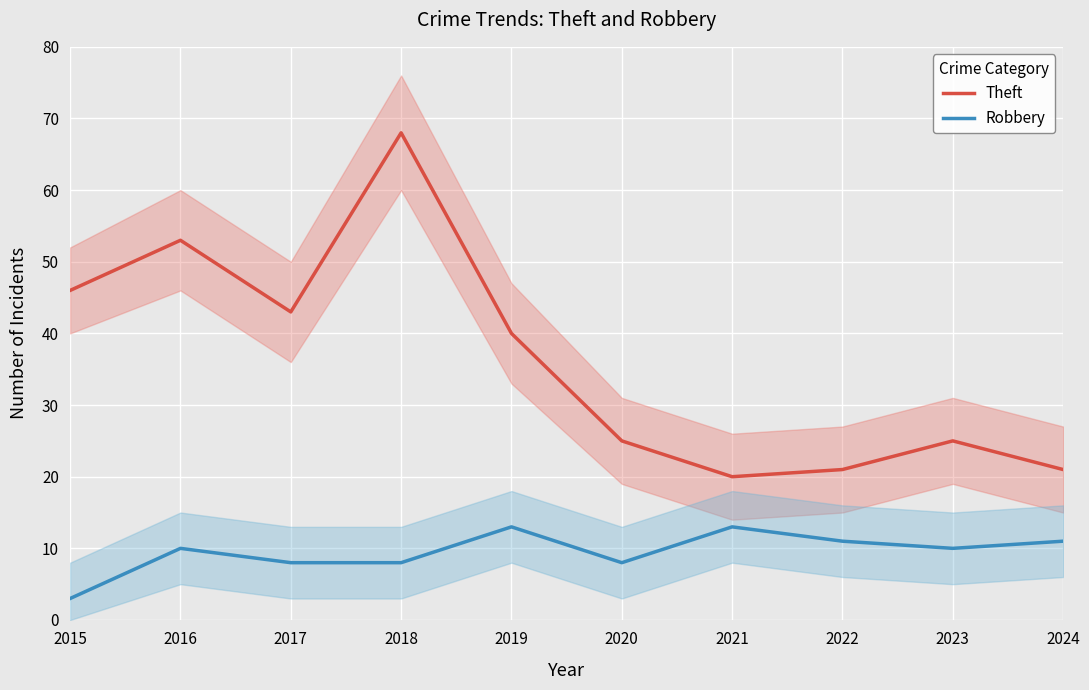

What are all the series names shown in the legend?

Theft, Robbery